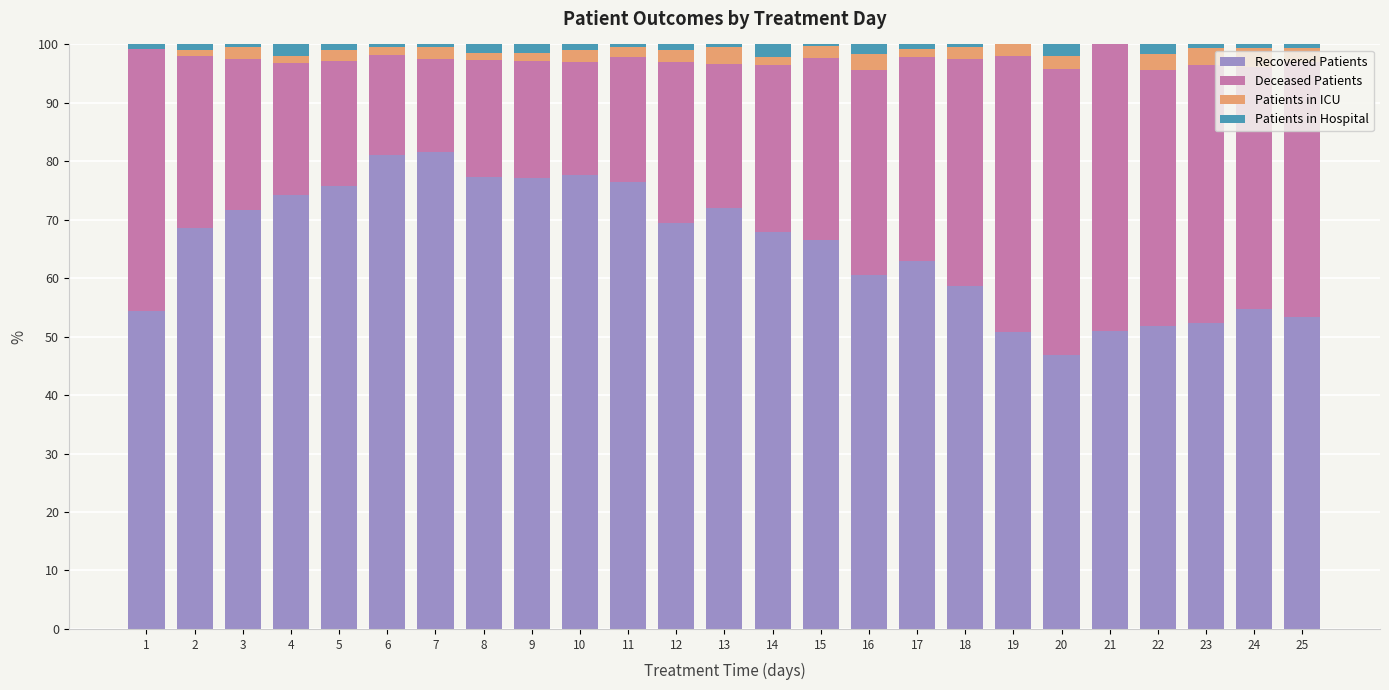

Is it true that Recovered Patients equals 53.3 at 25?

True